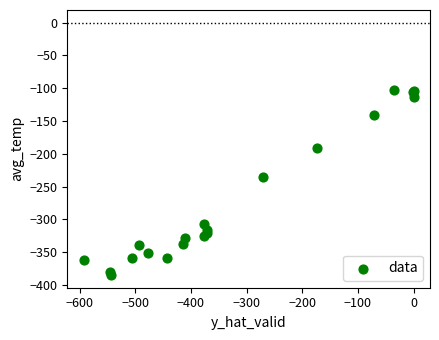

What Y value in the scatter plot is closest to -243?

-234.9